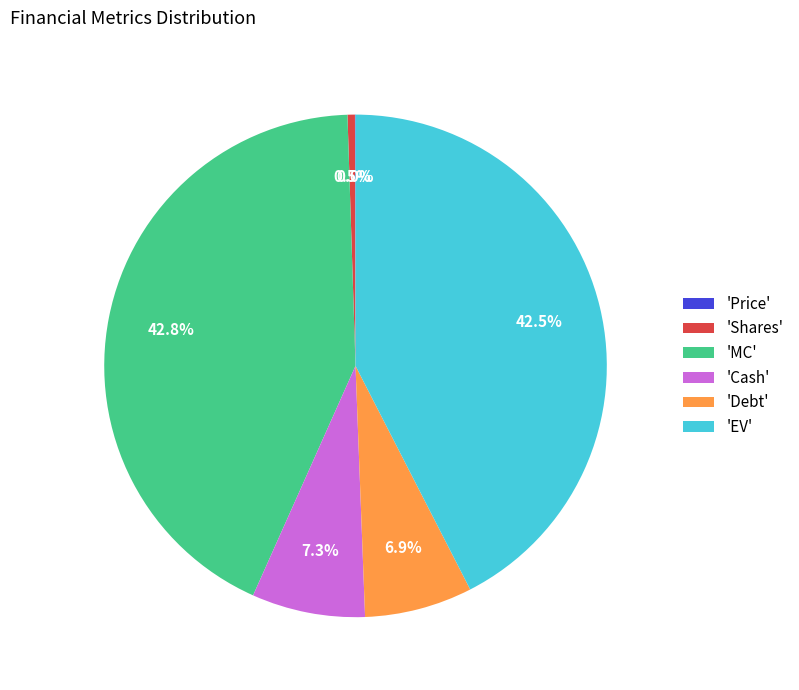

Is there any slice that represents more than half of the pie?

No